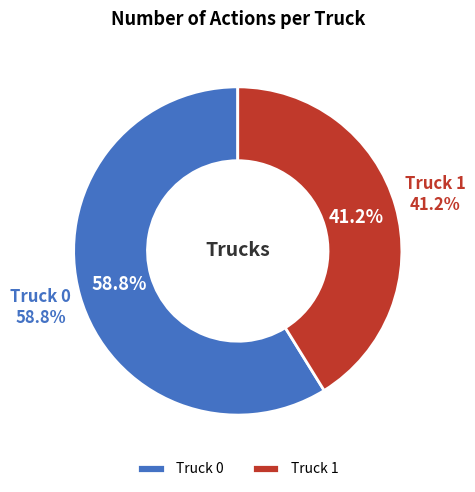

Which category has the smallest portion of the pie?

Truck 1